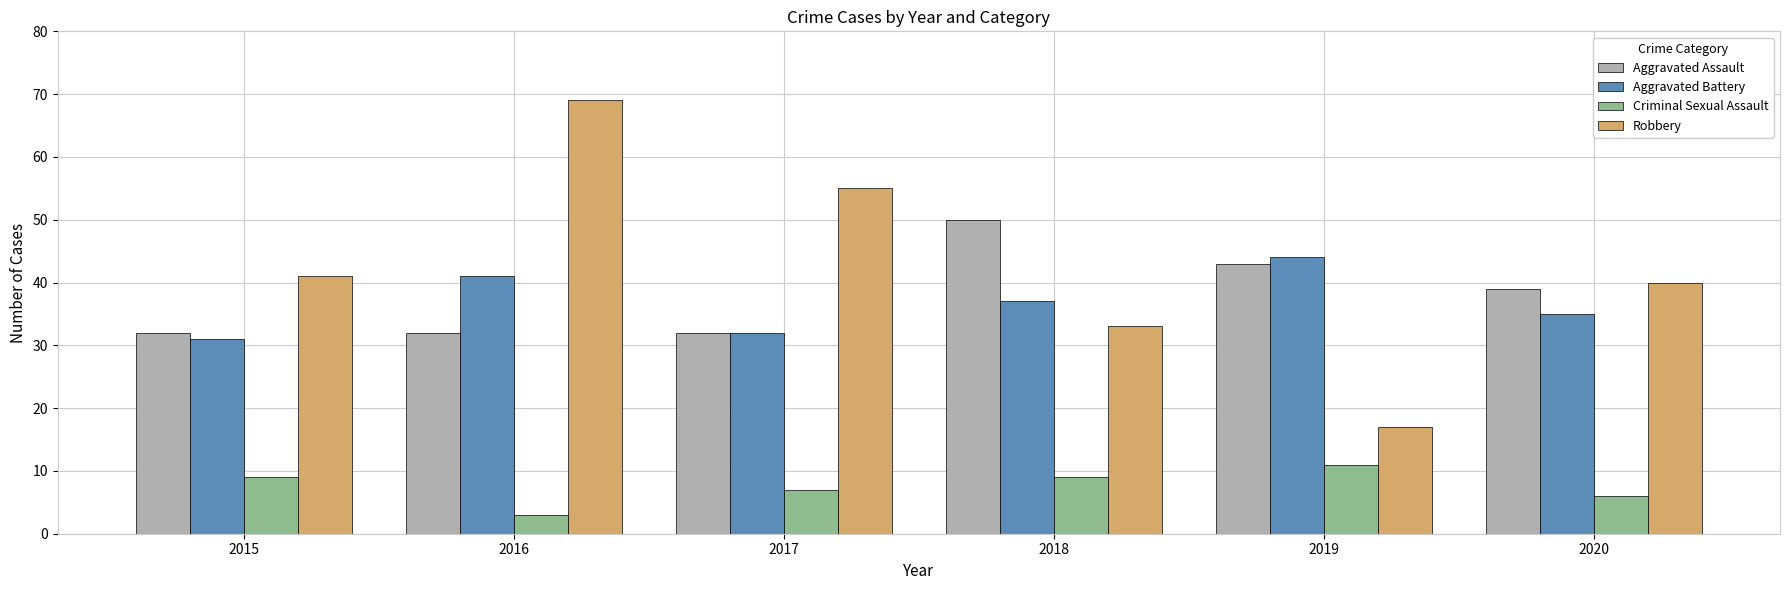

What is the sum of the Aggravated Assault values at 2019 and 2018?

93